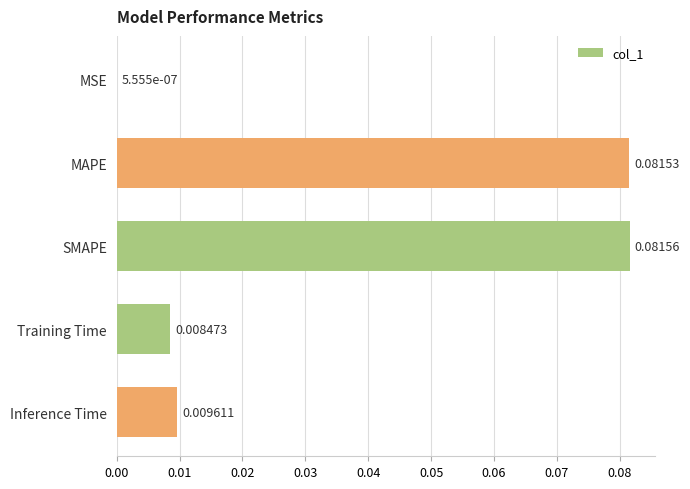

Which label corresponds to the largest value in the chart?

SMAPE